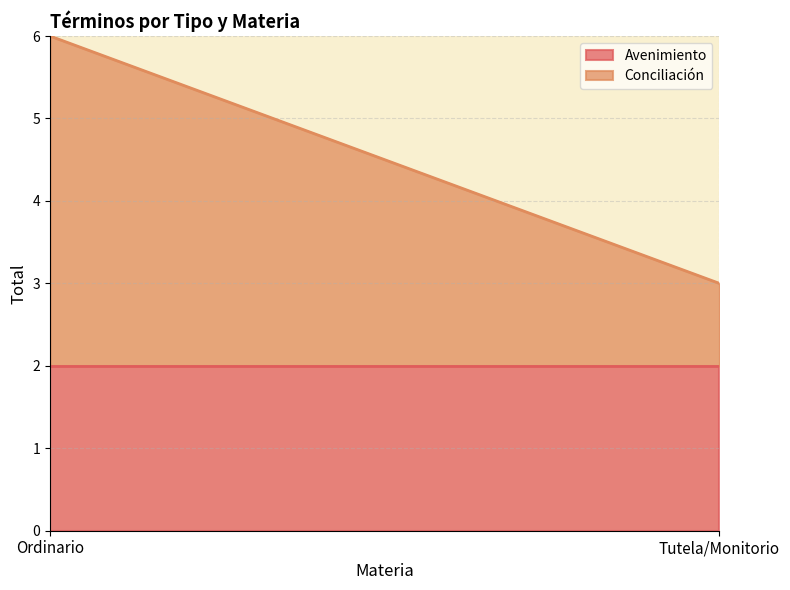

Between Tutela/Monitorio and Ordinario, which is larger?

Tutela/Monitorio